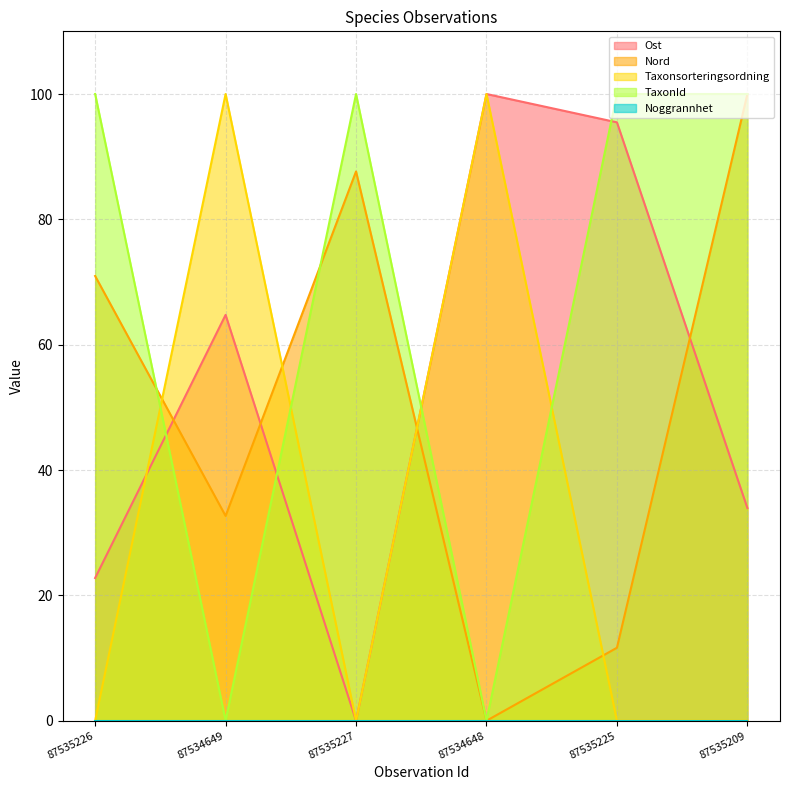

True or false: Taxonsorteringsordning and TaxonId cross at least once.

True